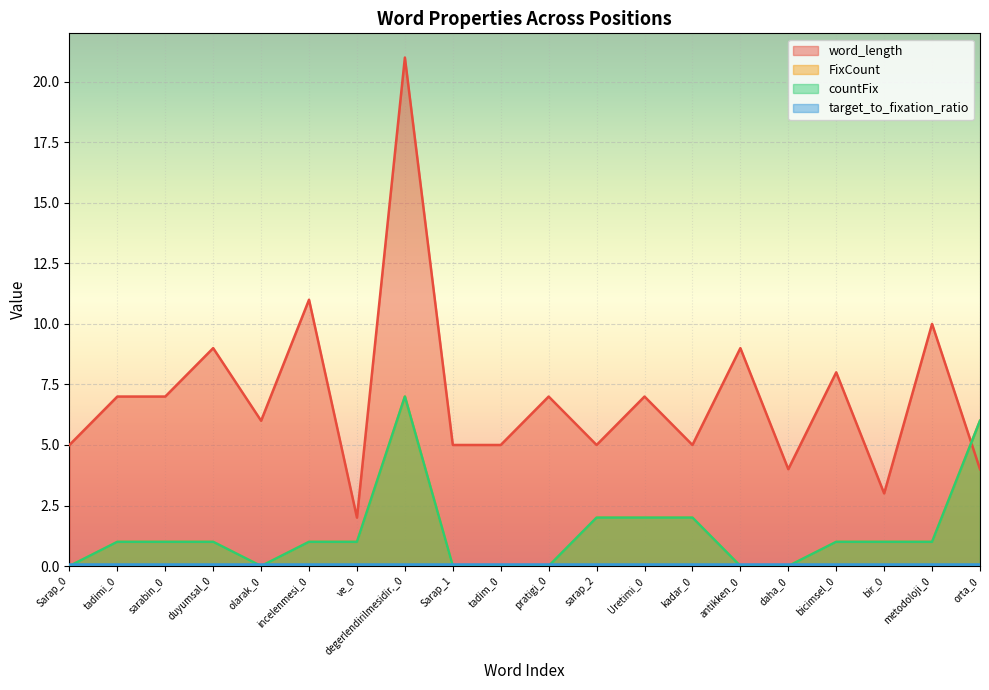

True or false: countFix has more than 1 points higher than both neighbors.

False